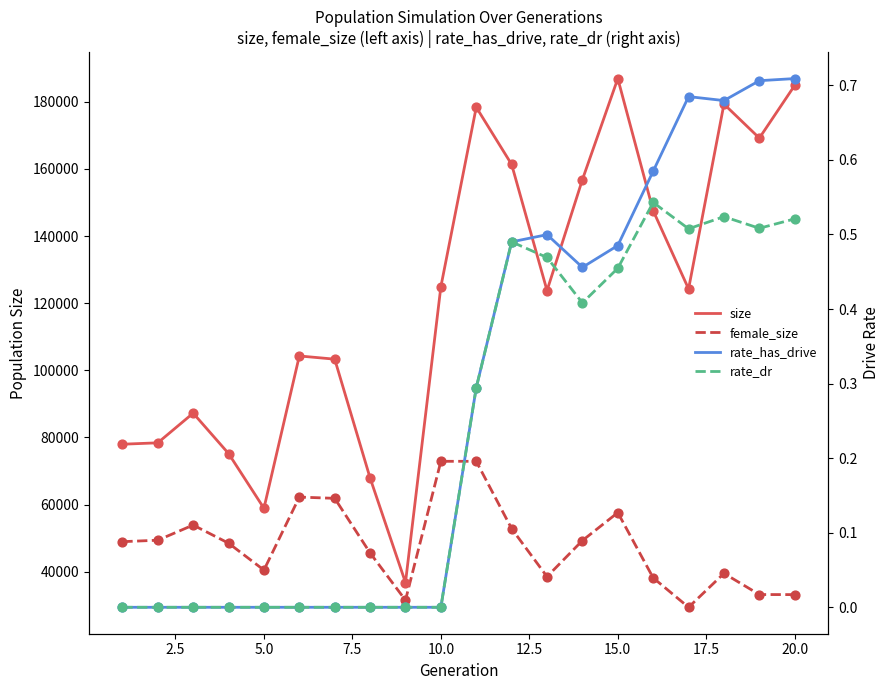

What are all the series names shown in the legend?

size, female_size, rate_has_drive, rate_dr